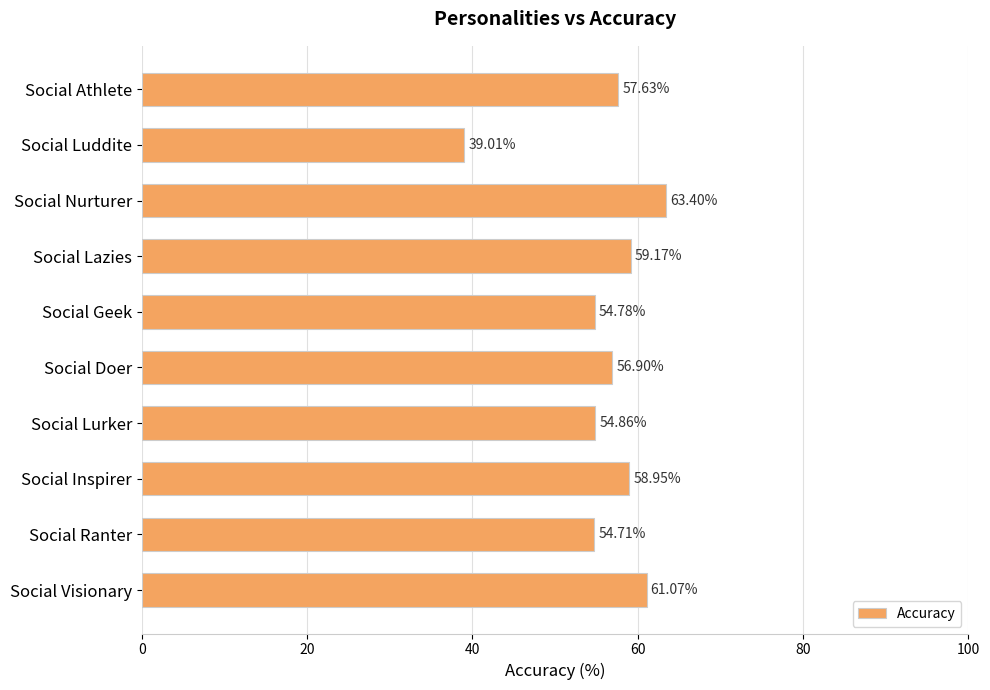

Does the chart contain any negative values?

No